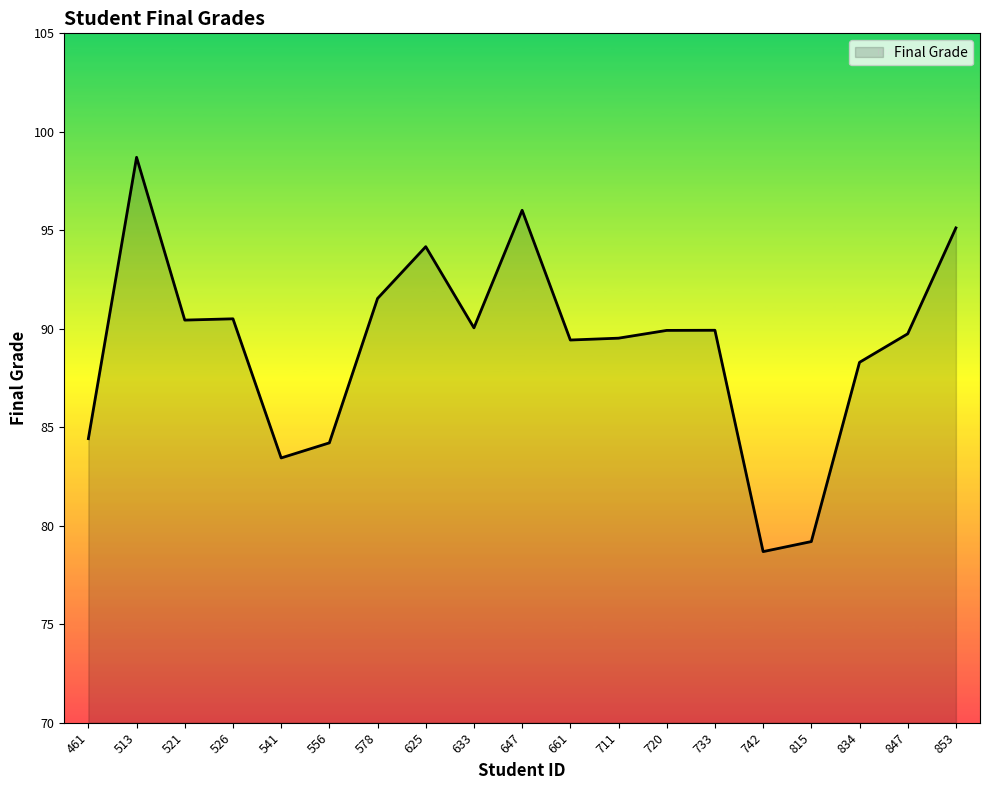

What is the change in value from 711 to 742?

-10.8